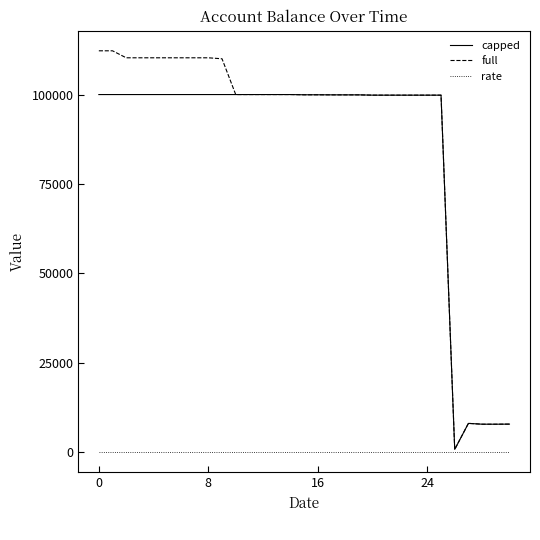

Which series has the largest range (max minus min)?

full